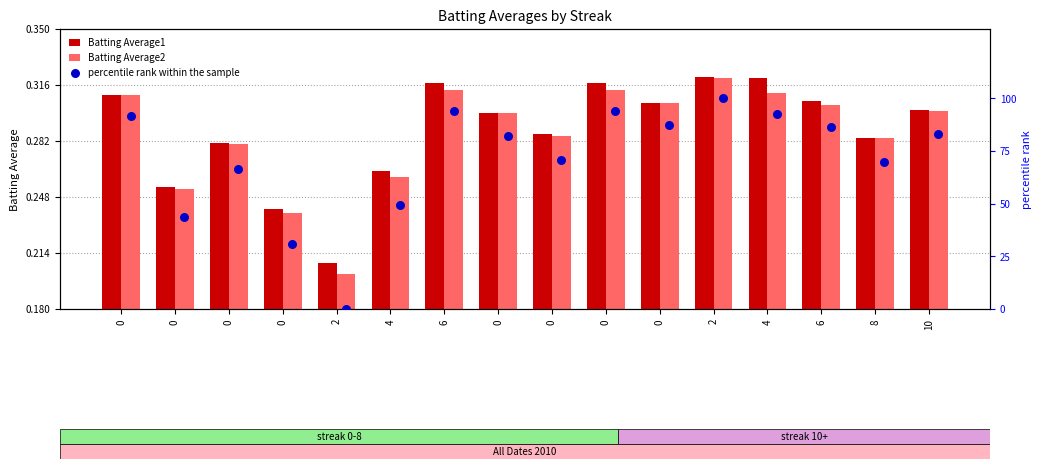

Which series reaches the maximum Y coordinate?

percentile rank within the sample